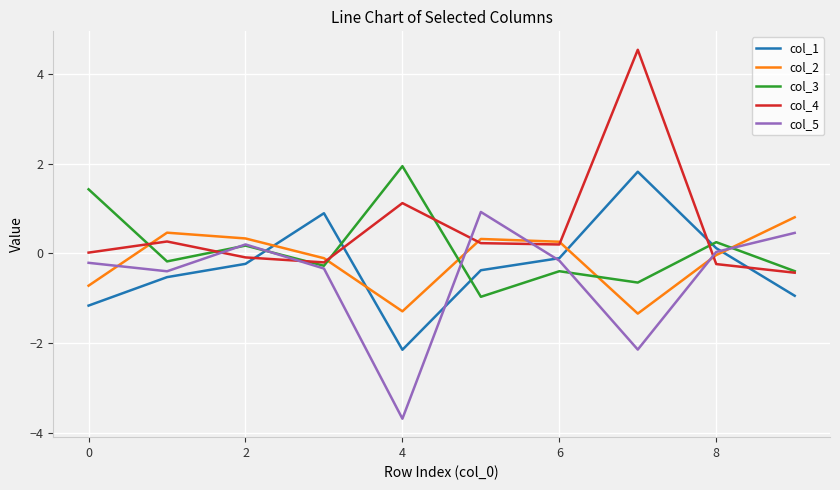

True or false: col_3 has more than 0 interior local peaks.

True